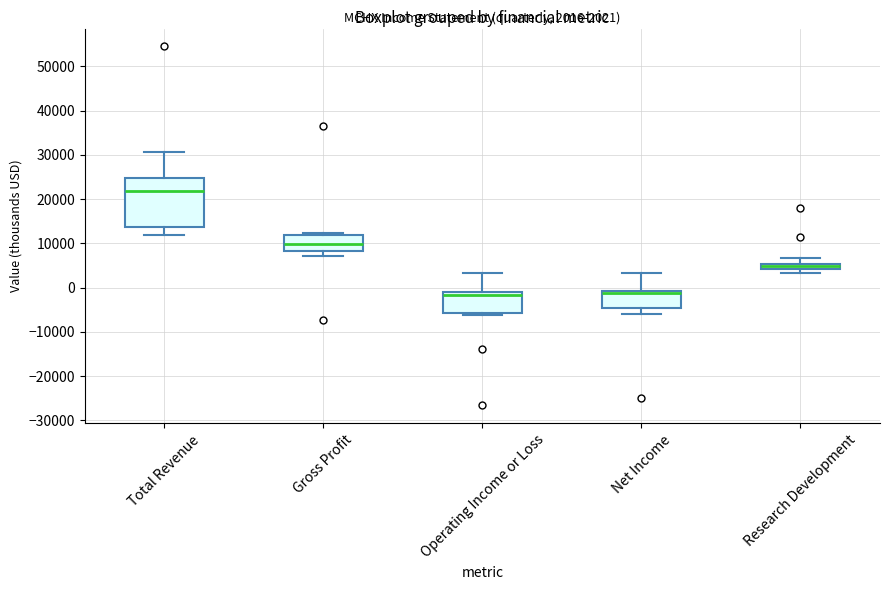

Which box is the tallest, from its lower edge to its upper edge?

Total Revenue